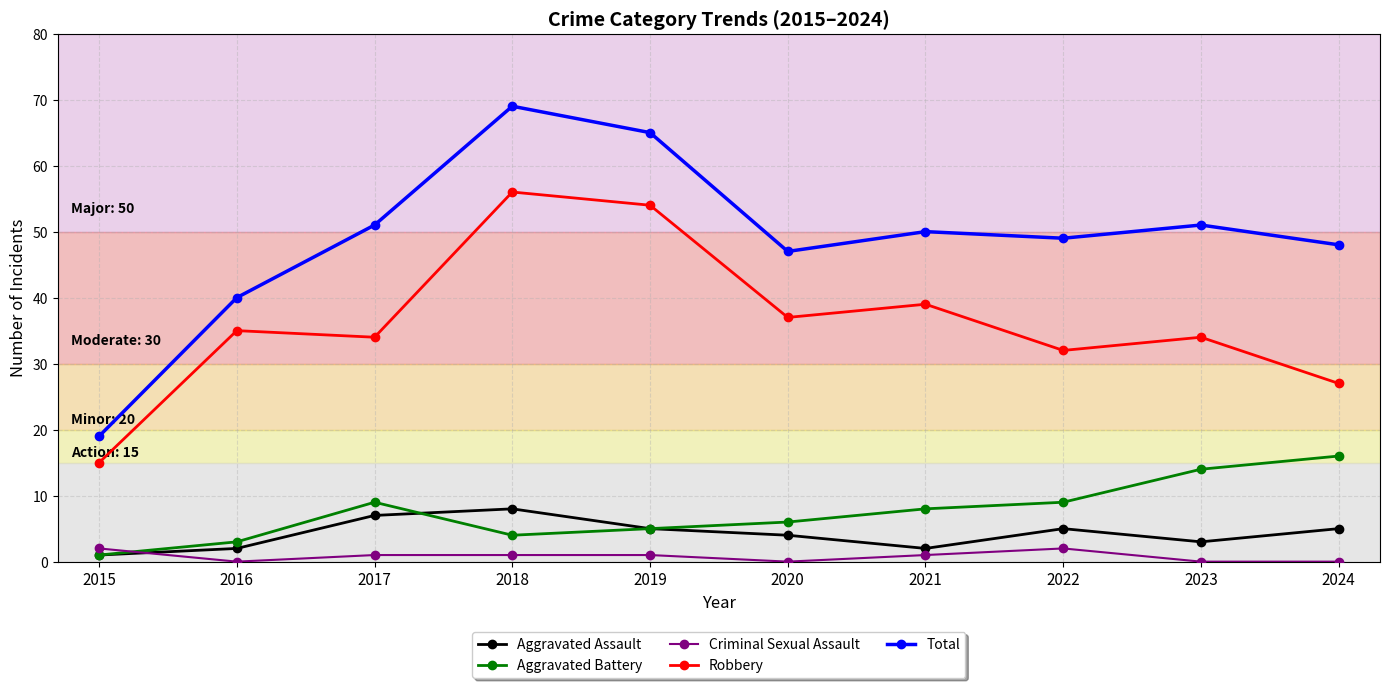

What is the difference between the highest and lowest values at 2015?

18